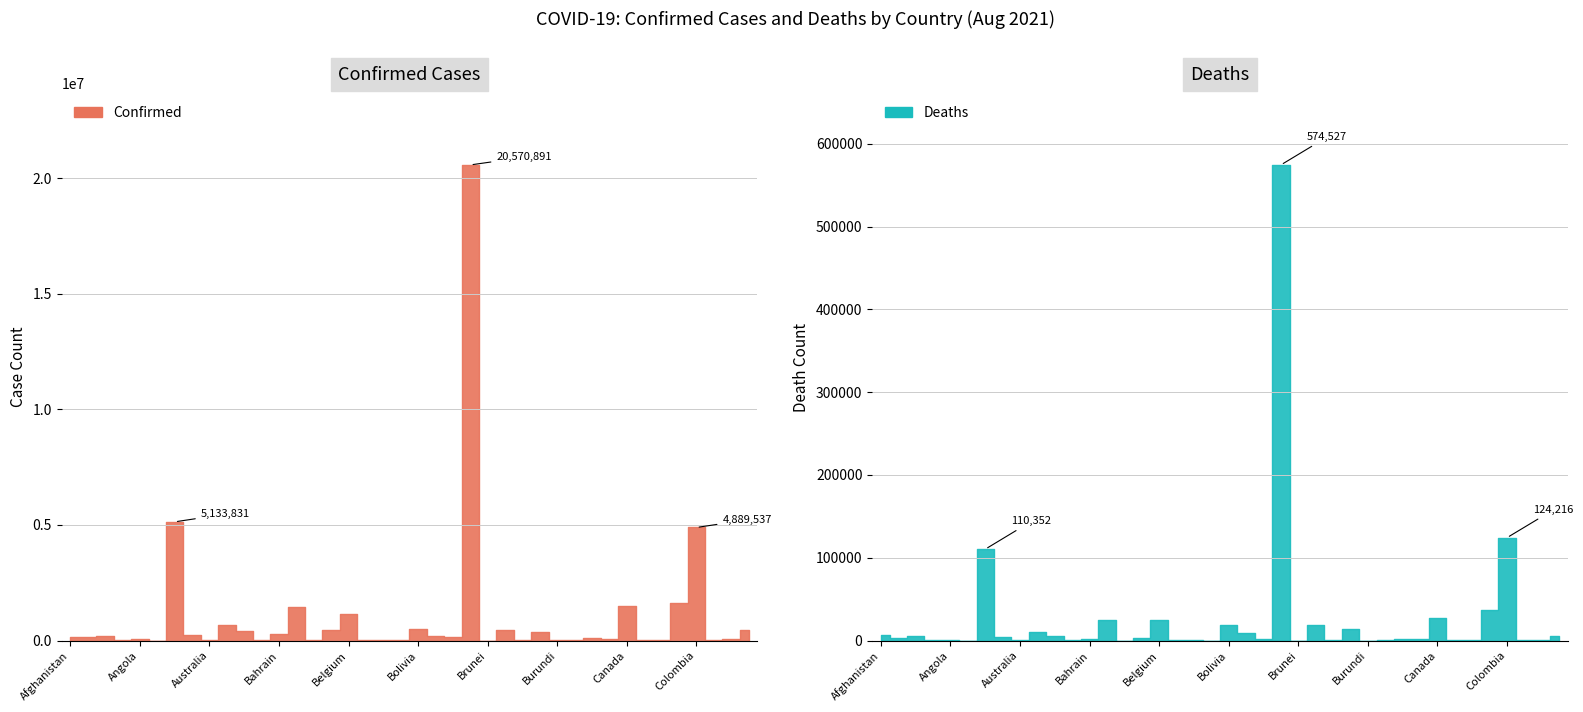

At which category is the sum across all series the highest?

Brazil